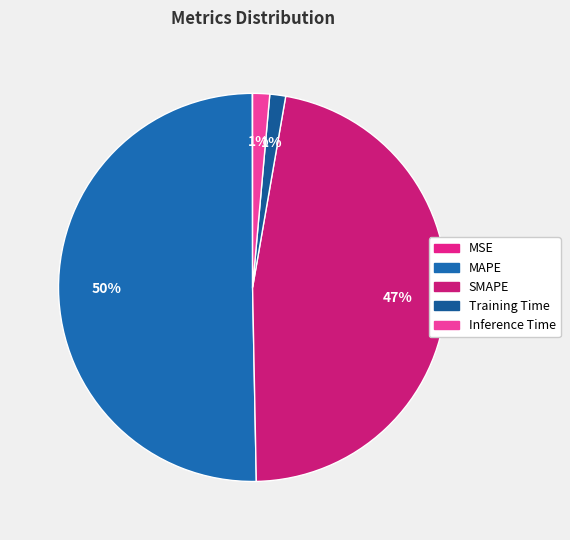

Which slice is the largest?

MAPE